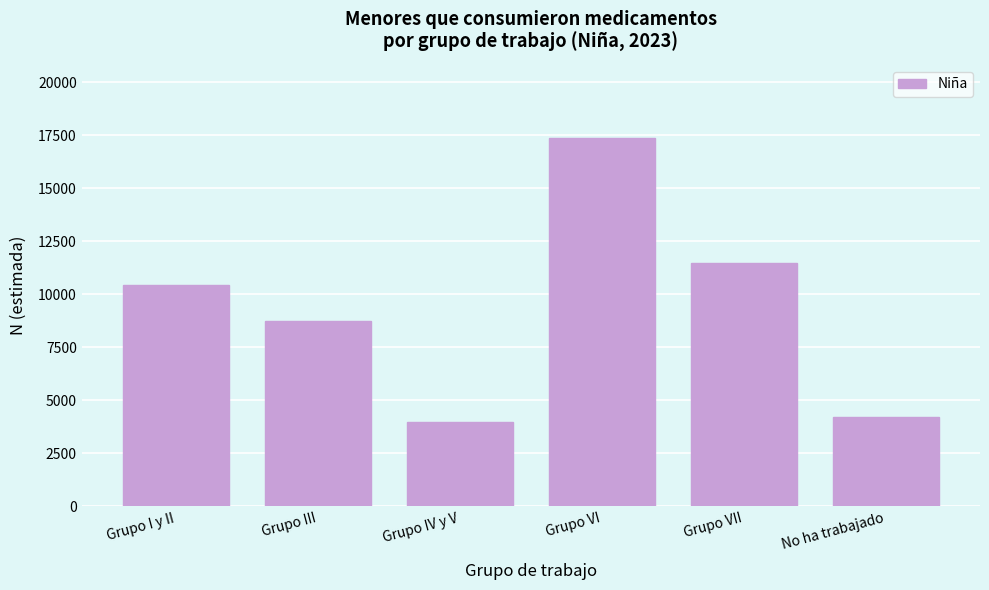

Reading right to left, extract all data points from this chart.

No ha trabajado=4207	Grupo VII=11468	Grupo VI=17357	Grupo IV y V=3999	Grupo III=8749	Grupo I y II=10424